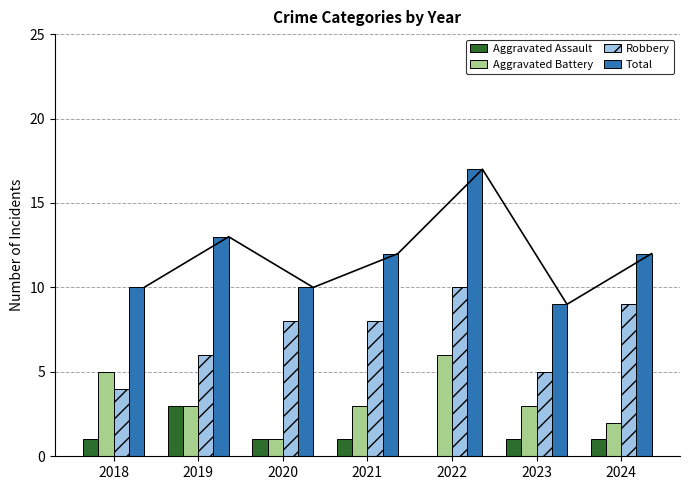

Rank the series by their maximum value, from highest to lowest.

Total, Robbery, Aggravated Battery, Aggravated Assault